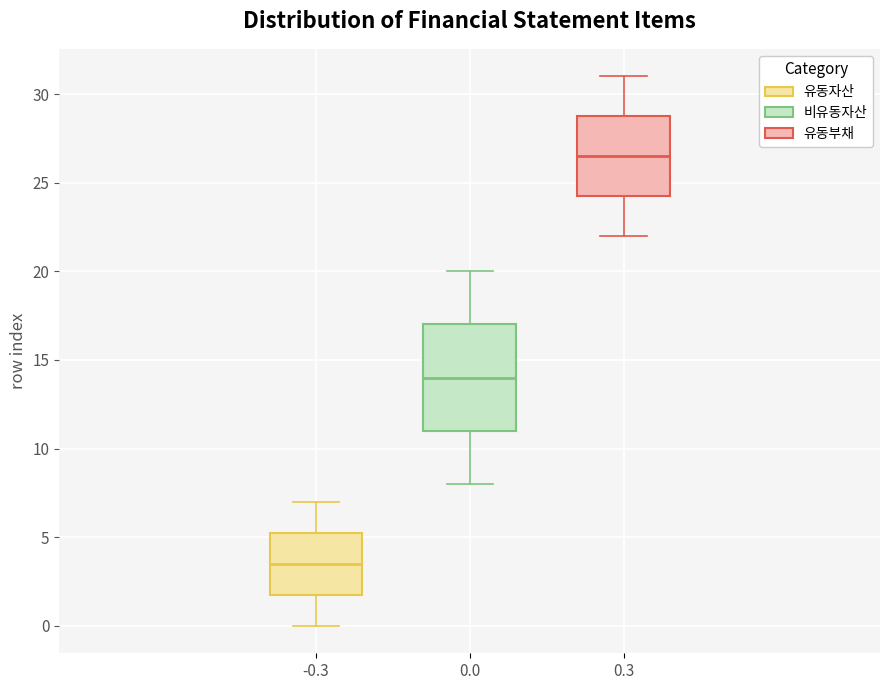

Where is the upper edge of the box at x = 0.3 on the y-axis? The values are not printed on the chart, so give them approximately, as read against the axis.

29.0